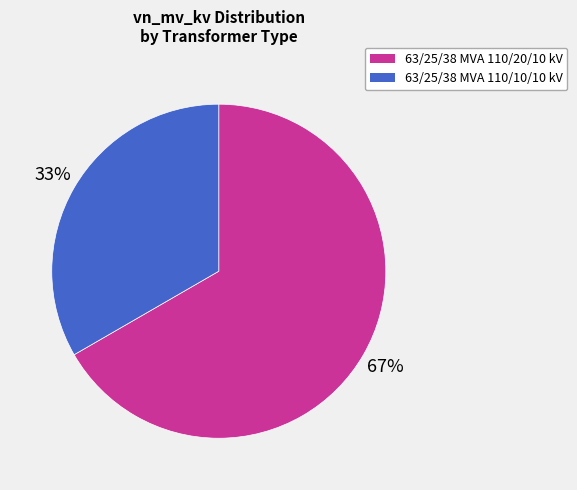

What percentage is the 63/25/38 MVA 110/20/10 kV slice, to the nearest percent?

67%